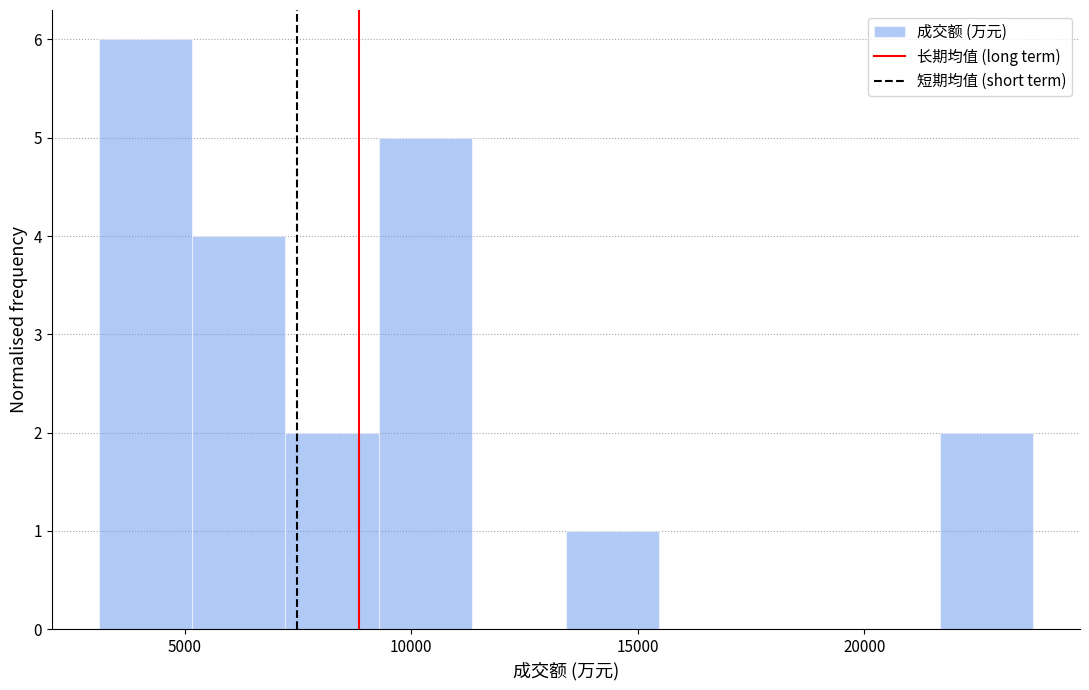

Which range on the x-axis has the tallest bar?

3000 to 5000